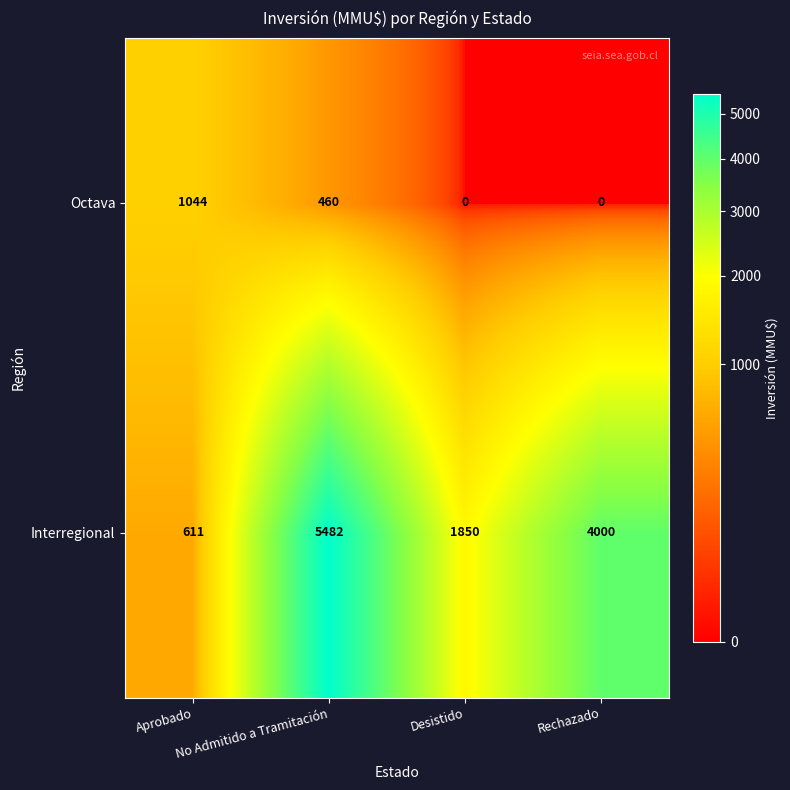

What is the minimum value for Interregional?

611